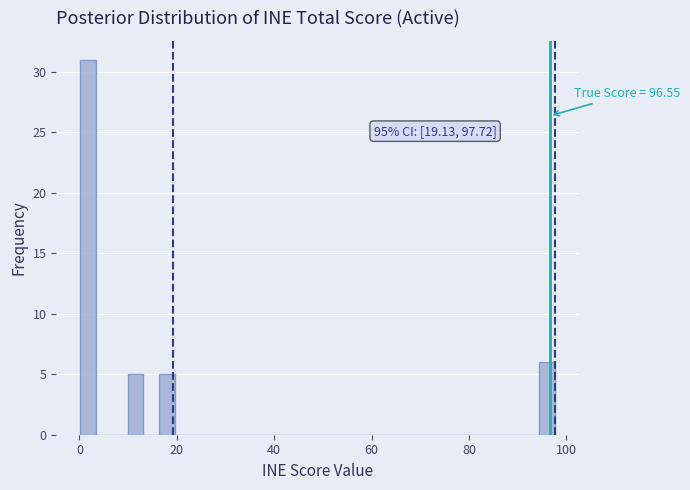

Read against the x-axis, roughly where is the centre of the tallest bar?

2